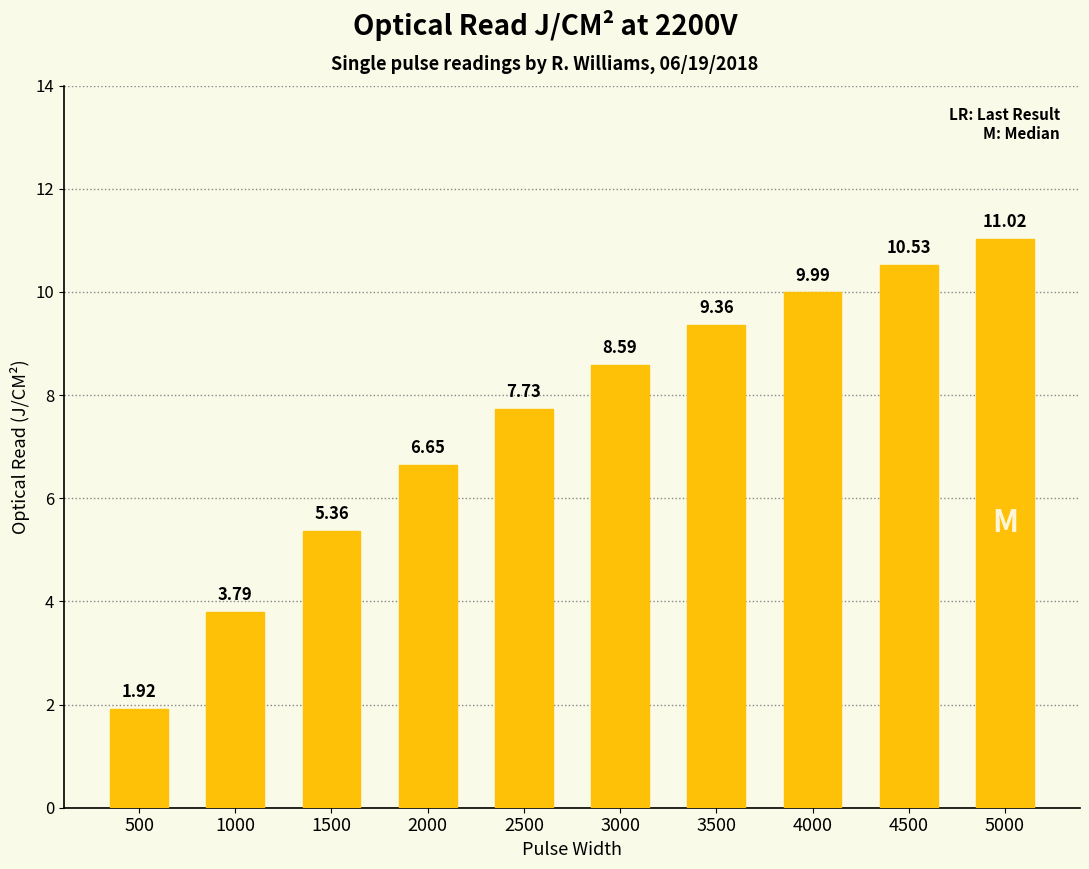

Rank the categories by value from lowest to highest.

500, 1000, 1500, 2000, 2500, 3000, 3500, 4000, 4500, 5000